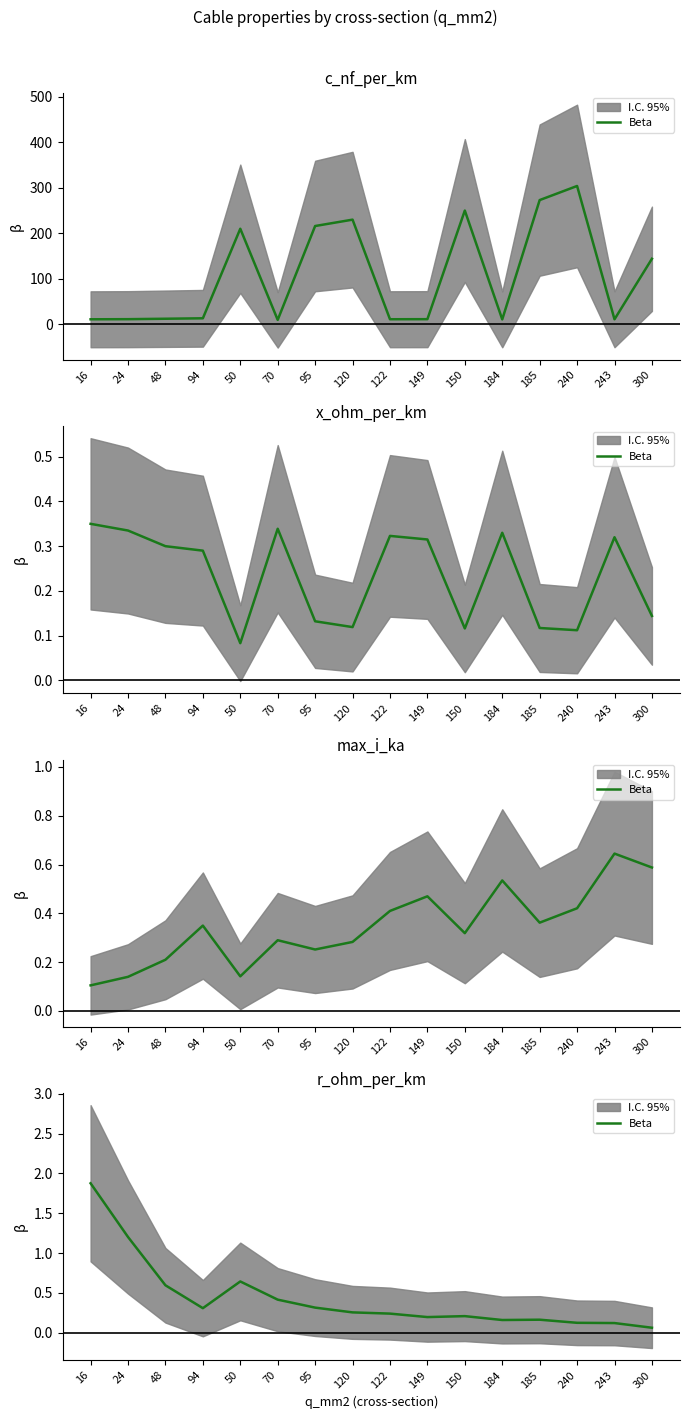

Approximately how many times larger is the value at 120 compared to 24?

0.2